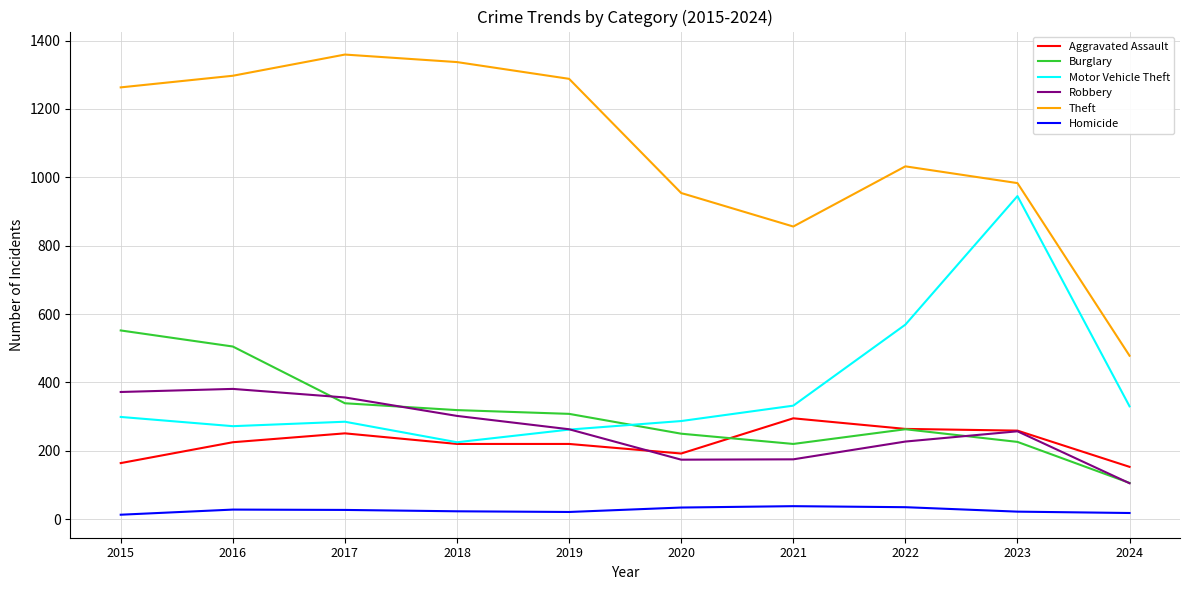

What is the difference between the maximum and minimum values in the Theft series?

881